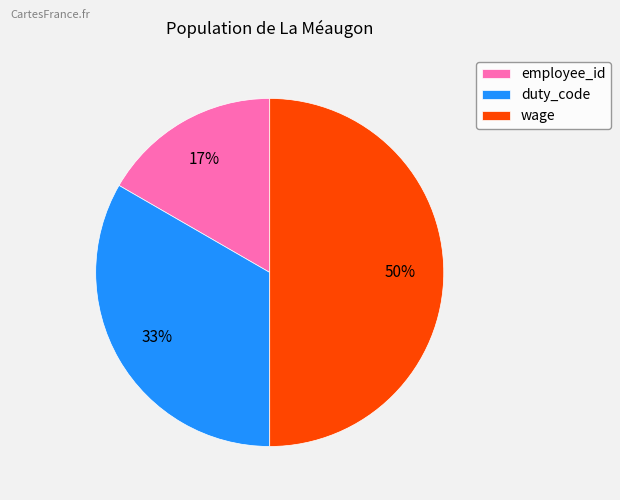

Approximately how many times larger is the value at duty_code compared to wage?

0.7